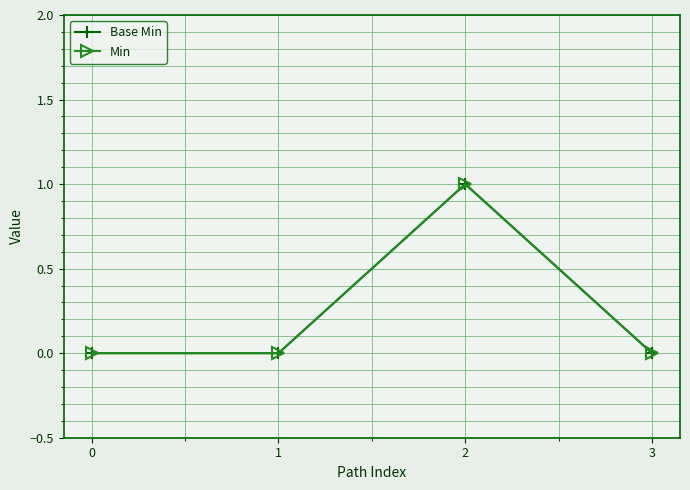

Which series has the largest total across all categories?

Base Min